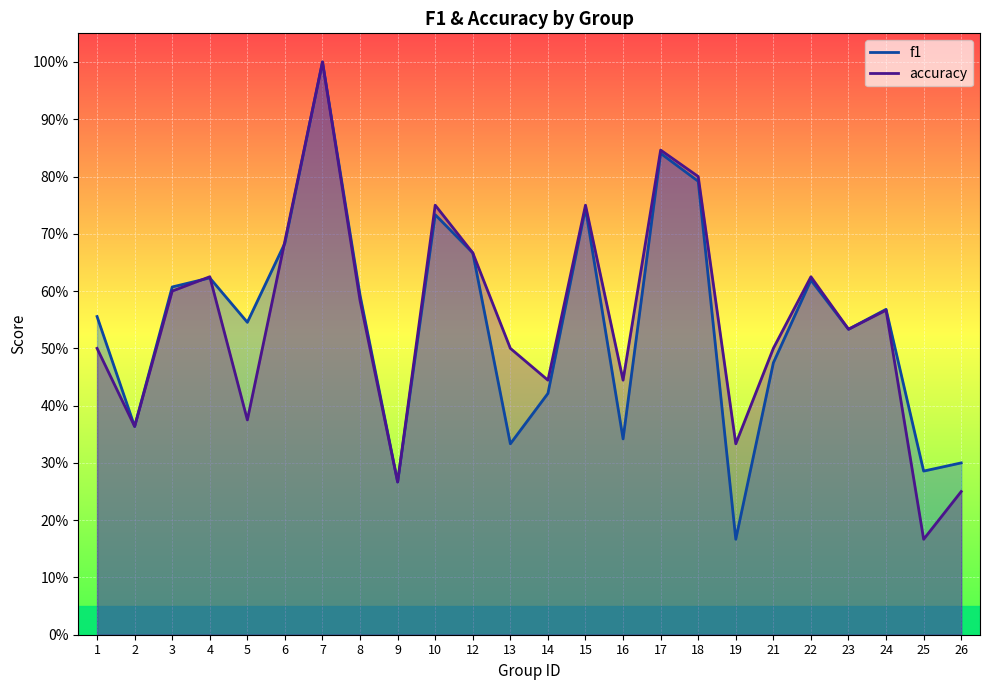

What is the value of the f1 point at the 15th from the left?

0.3